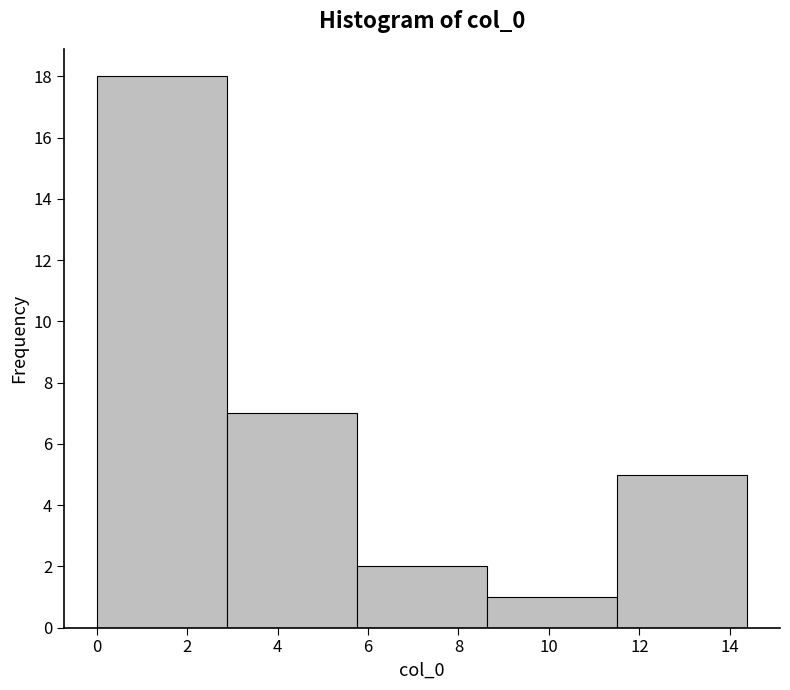

Reading left to right, transcribe this chart: for each bar, give the range it covers on the x-axis and its height. Neither the bar edges nor the heights are printed on the chart, so give them approximately, as read against the axes.

0.0 to 2.8: 18
2.8 to 5.8: 7
5.8 to 8.6: 2
8.6 to 11.6: 1
11.6 to 14.4: 5